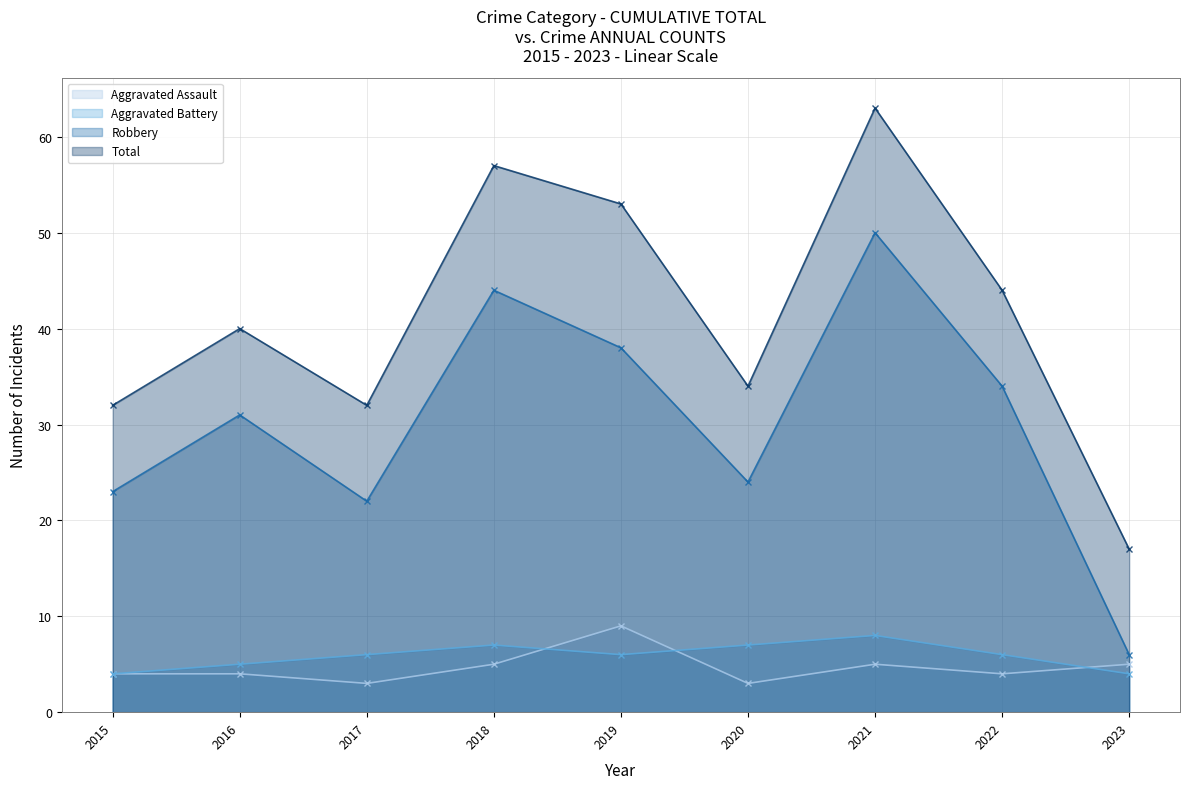

True or false: Aggravated Assault and Aggravated Battery cross at least once.

True